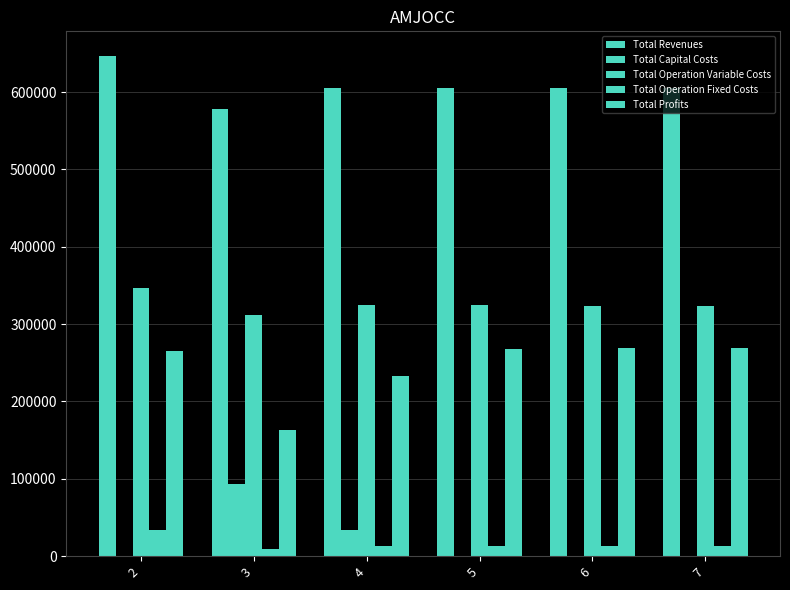

Count the number of categories in the chart.

6